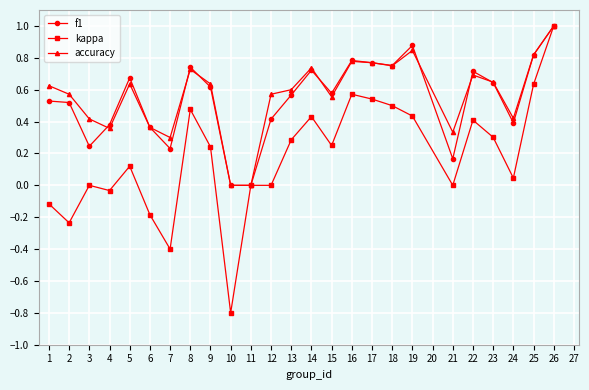

Between 12 and 18, which series saw the biggest shift?

kappa